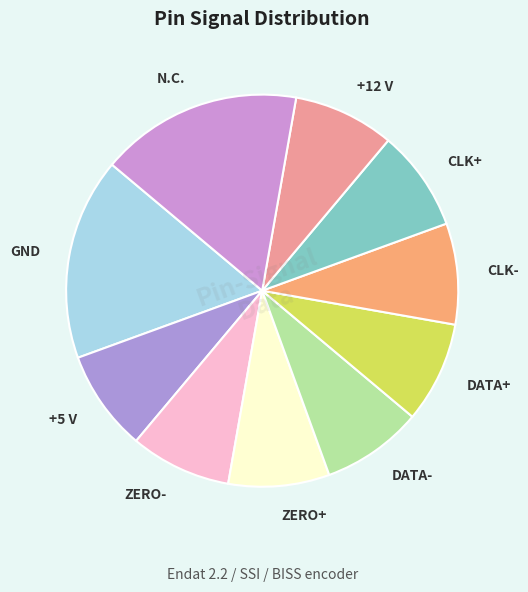

Combined, do GND and +12 V account for over 50%?

No